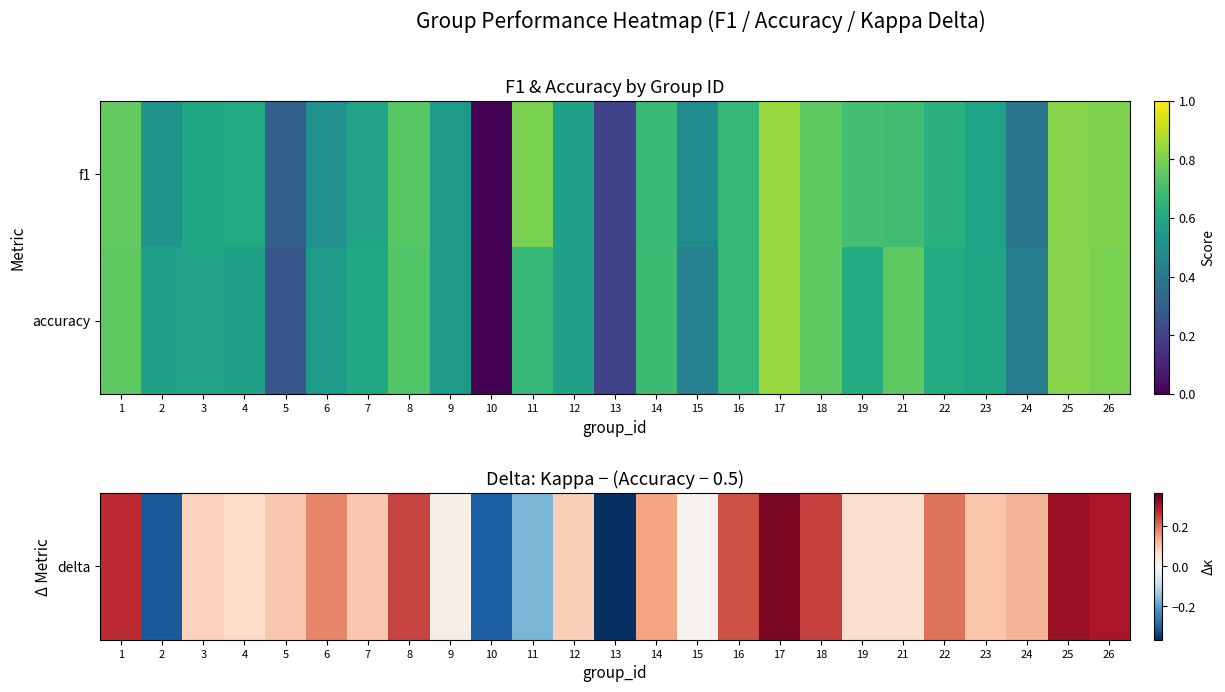

Rank the series by their maximum value, from highest to lowest.

accuracy, delta